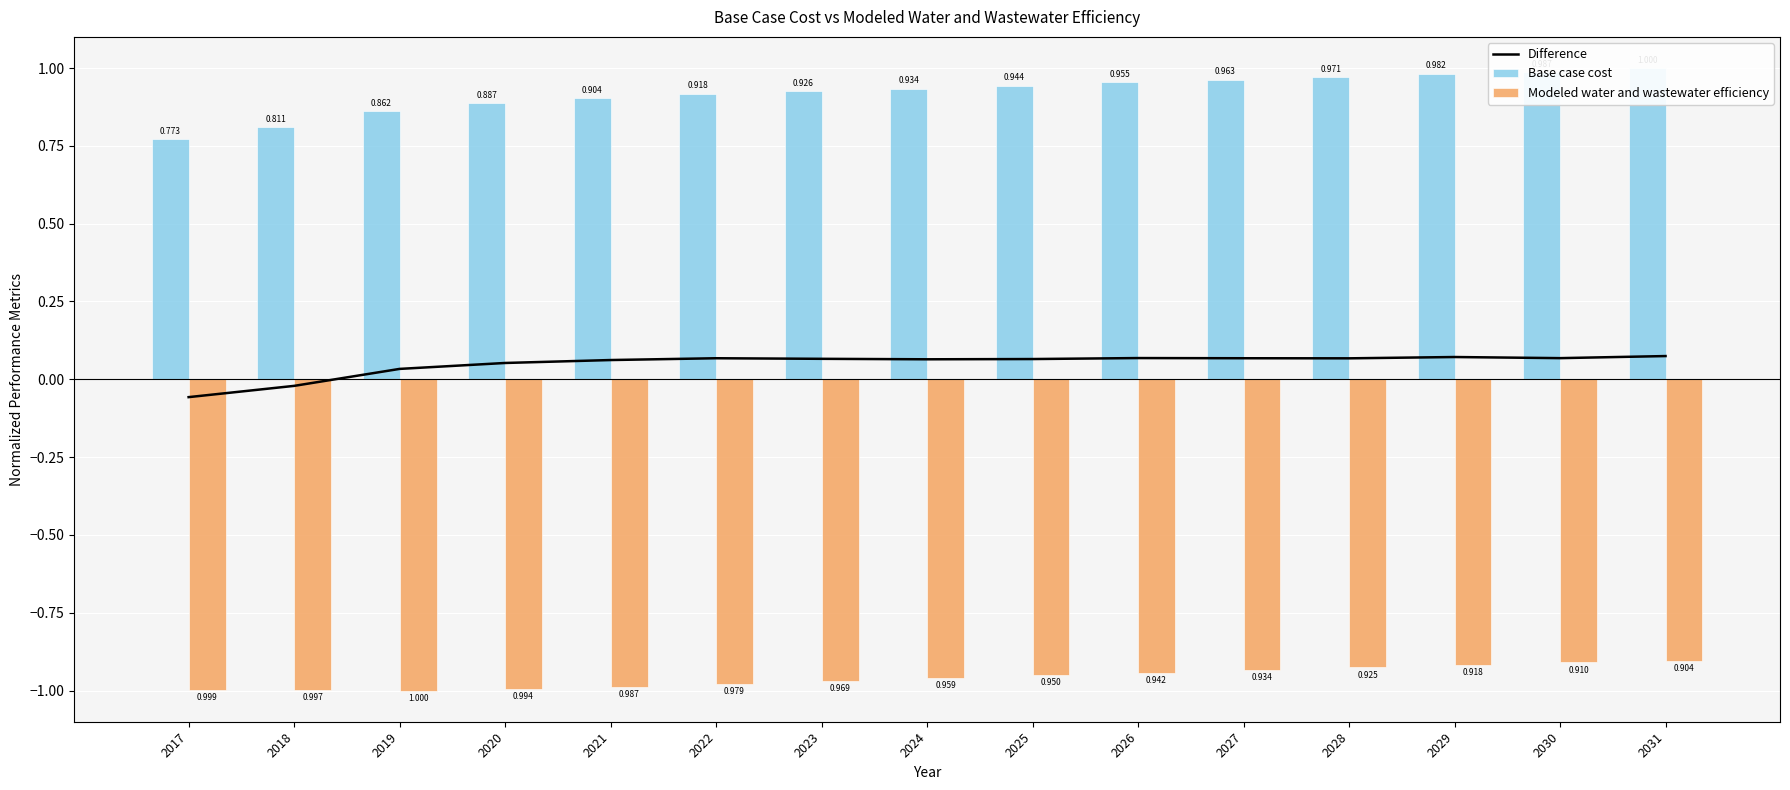

What is the value of the Base case cost bar at the 12th from the left?

1.0